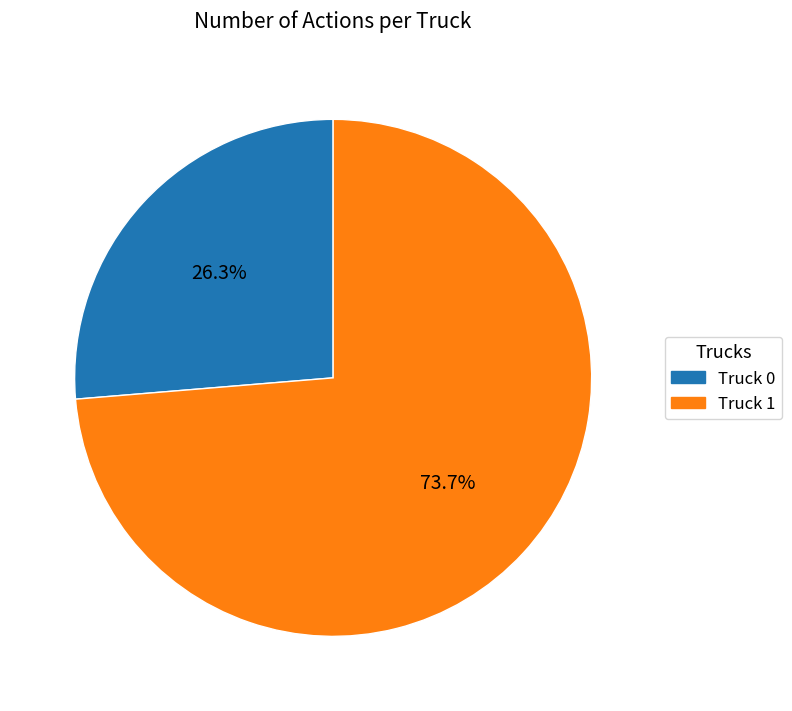

Approximately how many times larger is the value at Truck 0 compared to Truck 1?

0.4